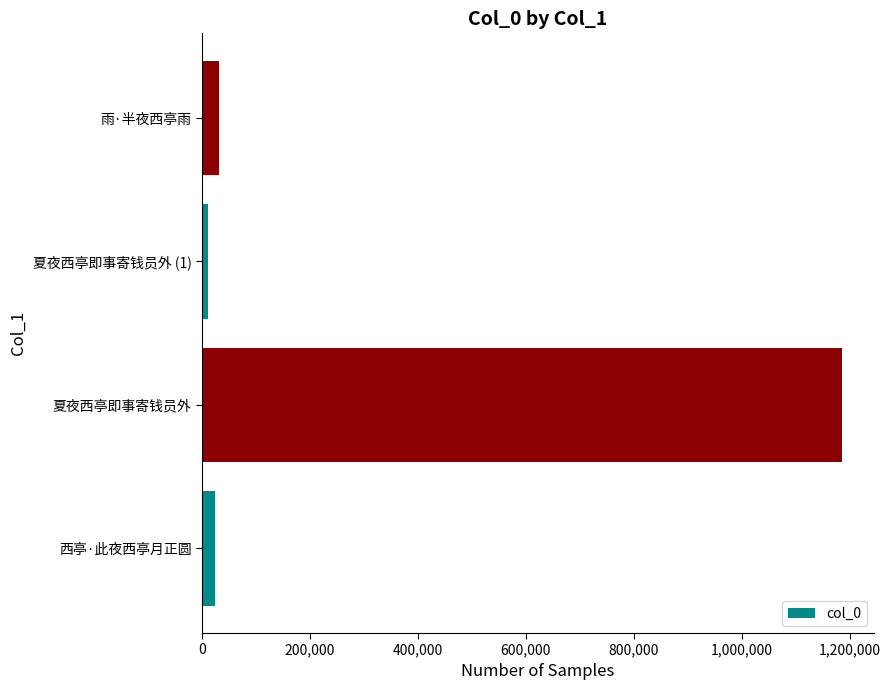

What is the difference between the maximum and minimum values?

1174697